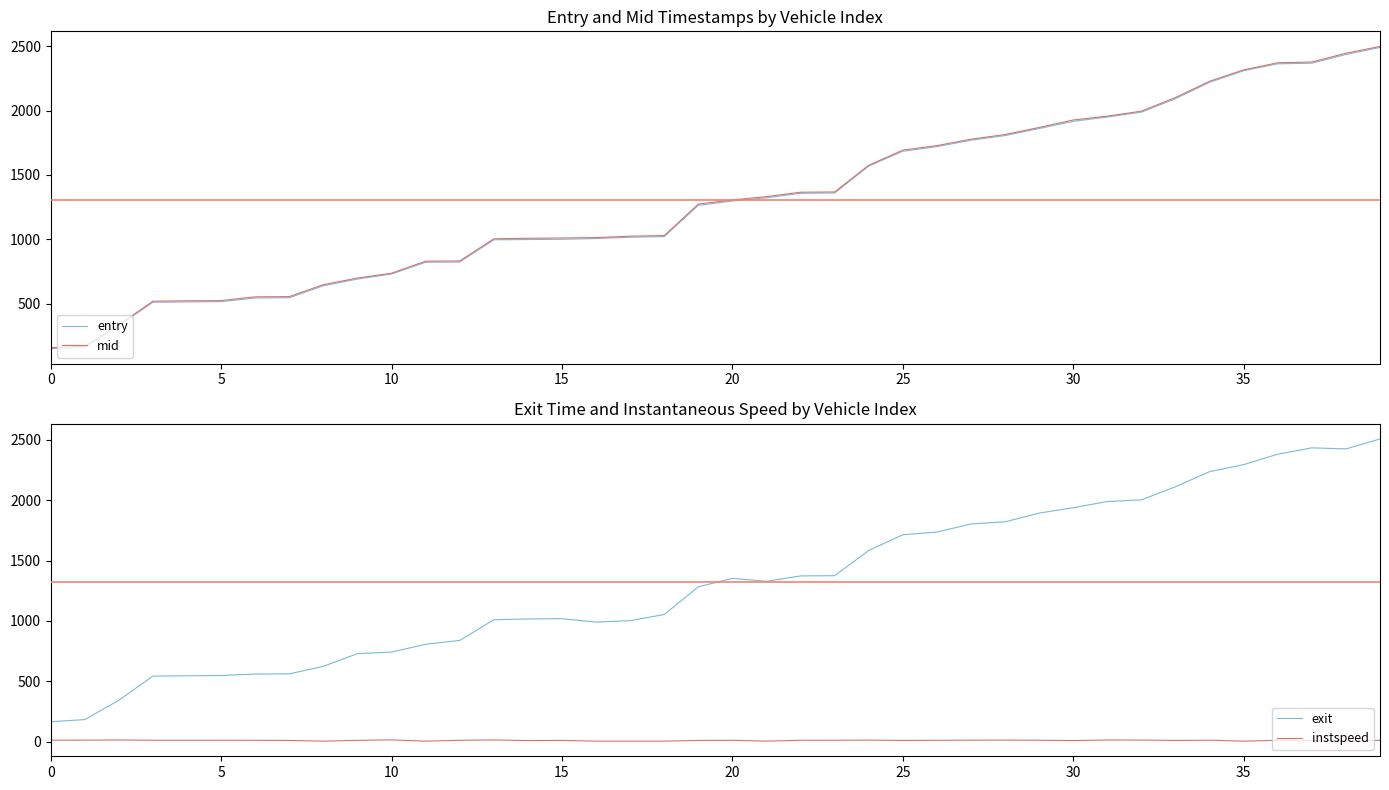

At how many categories does at least one series exceed 2452?

1